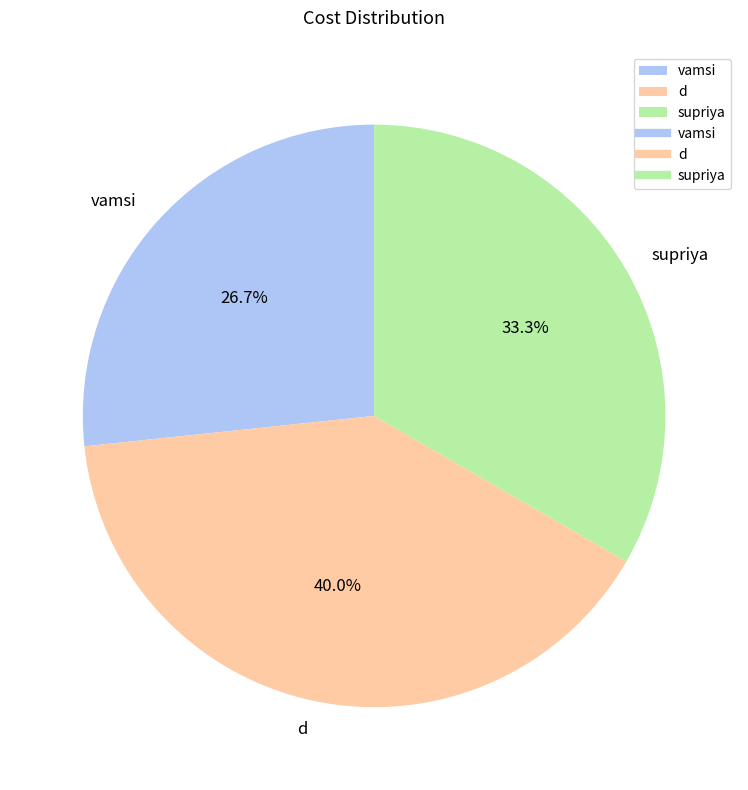

Does supriya account for over 50% of the chart?

No